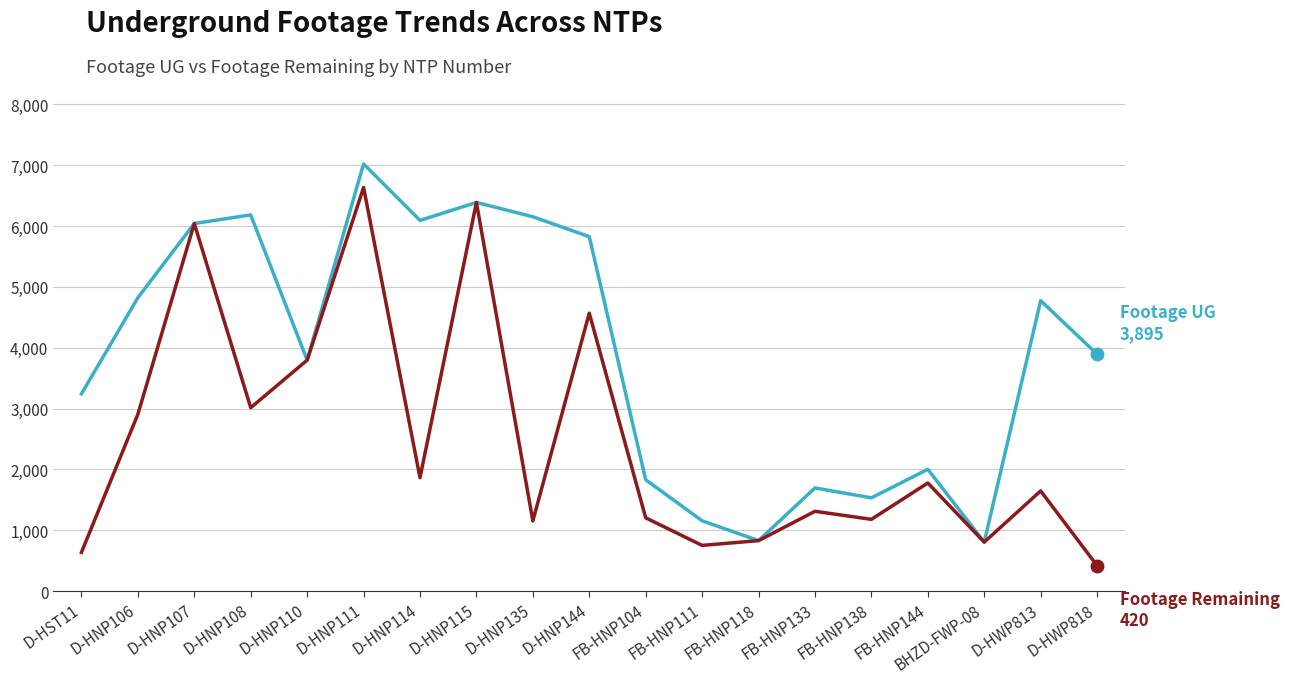

What is the total value across all series at D-HNP108?

9197